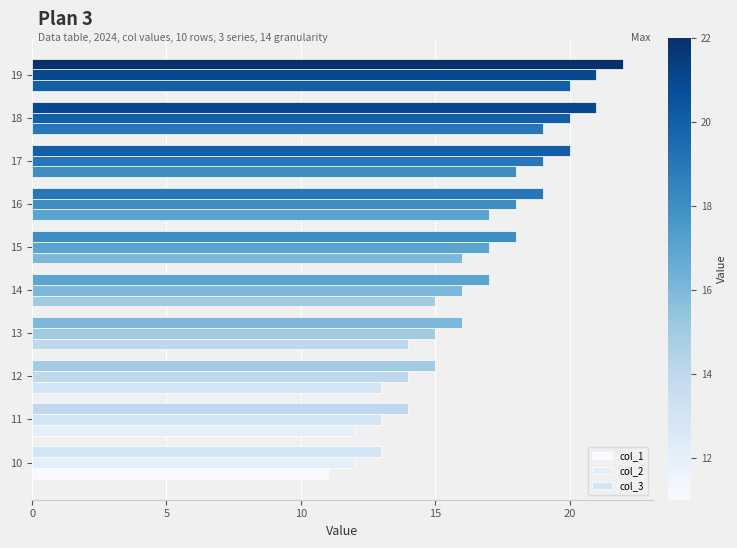

The value of col_1 at 10 is 19. True or false?

False